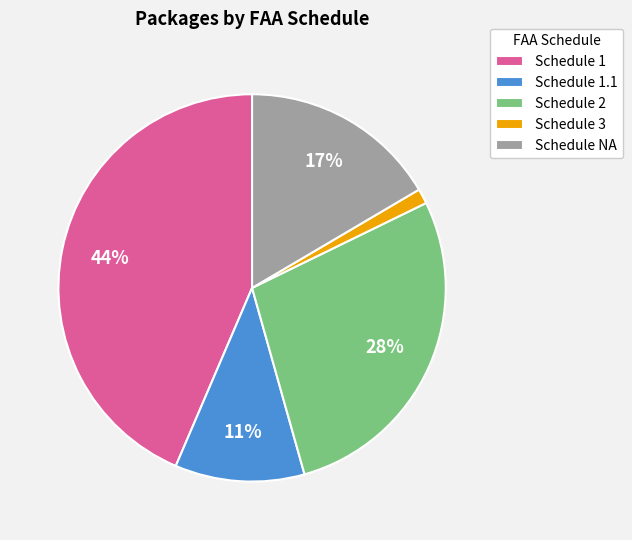

Which category has the biggest portion of the pie?

Schedule 1